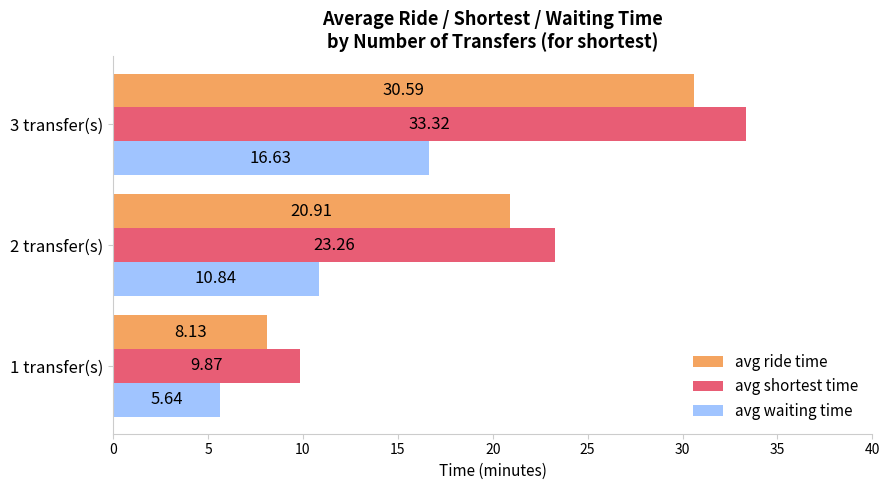

Between 1 transfer(s) and 3 transfer(s), which series saw the biggest shift?

avg shortest time